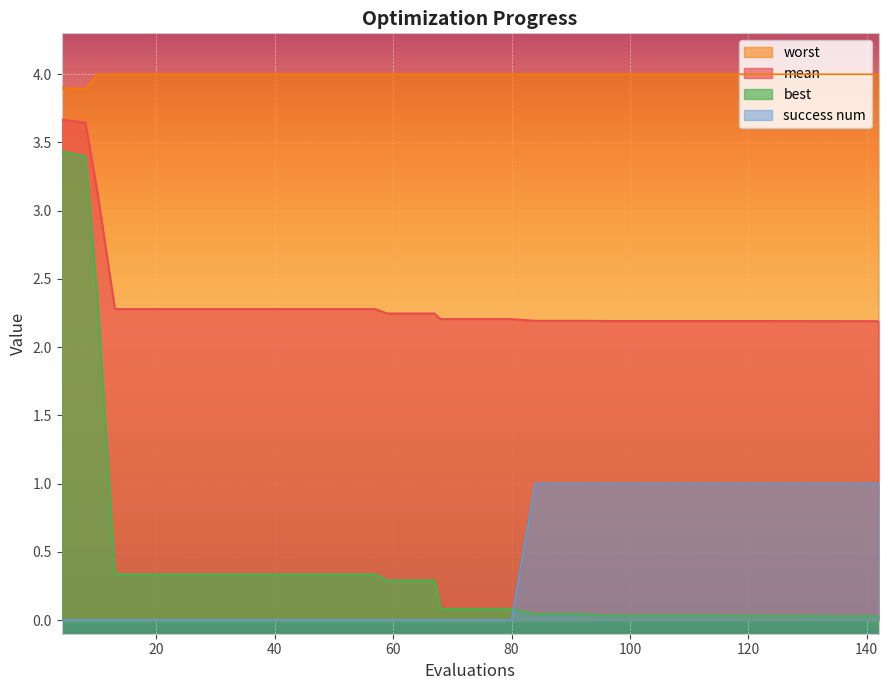

Does the chart display data point markers on the line(s)?

No